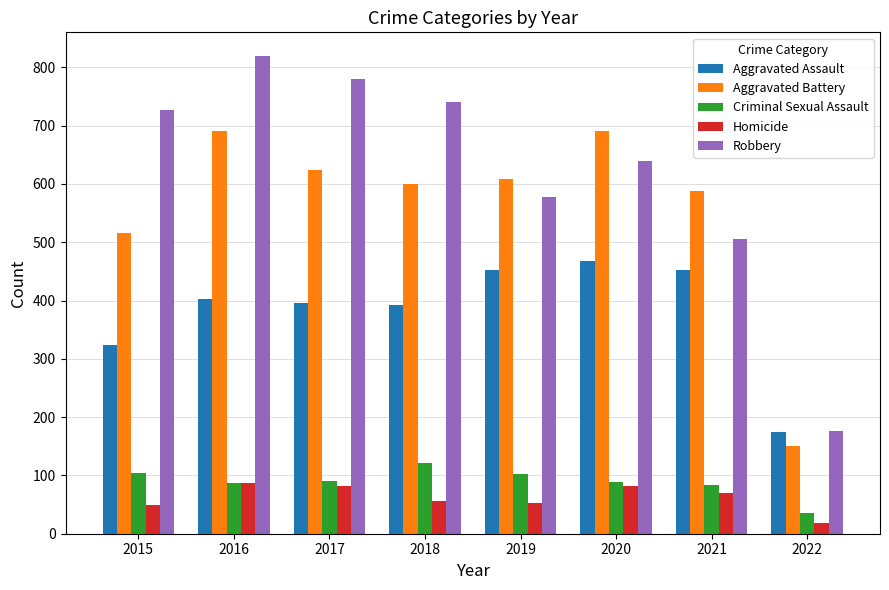

At 2017, list the series in order from smallest to largest.

Homicide, Criminal Sexual Assault, Aggravated Assault, Aggravated Battery, Robbery